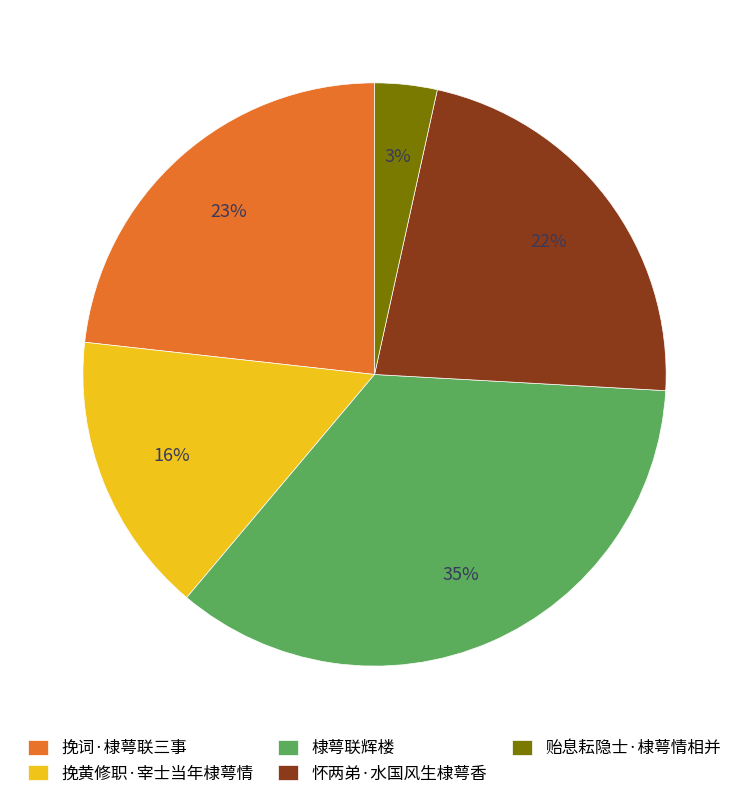

To the nearest percent, what is the average slice percentage?

20%